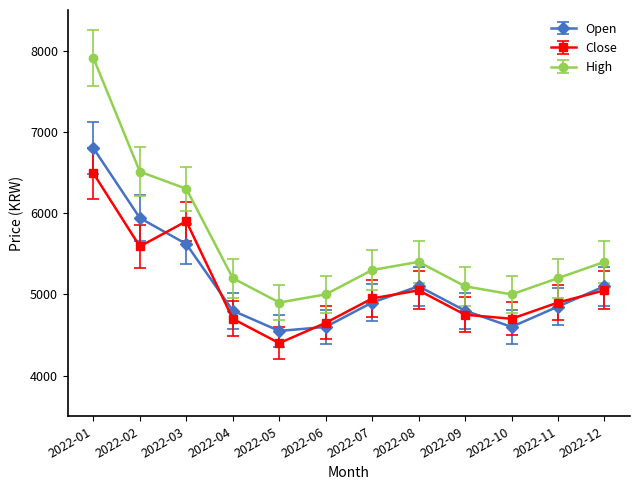

Which category has the lowest value in the High series?

2022-05